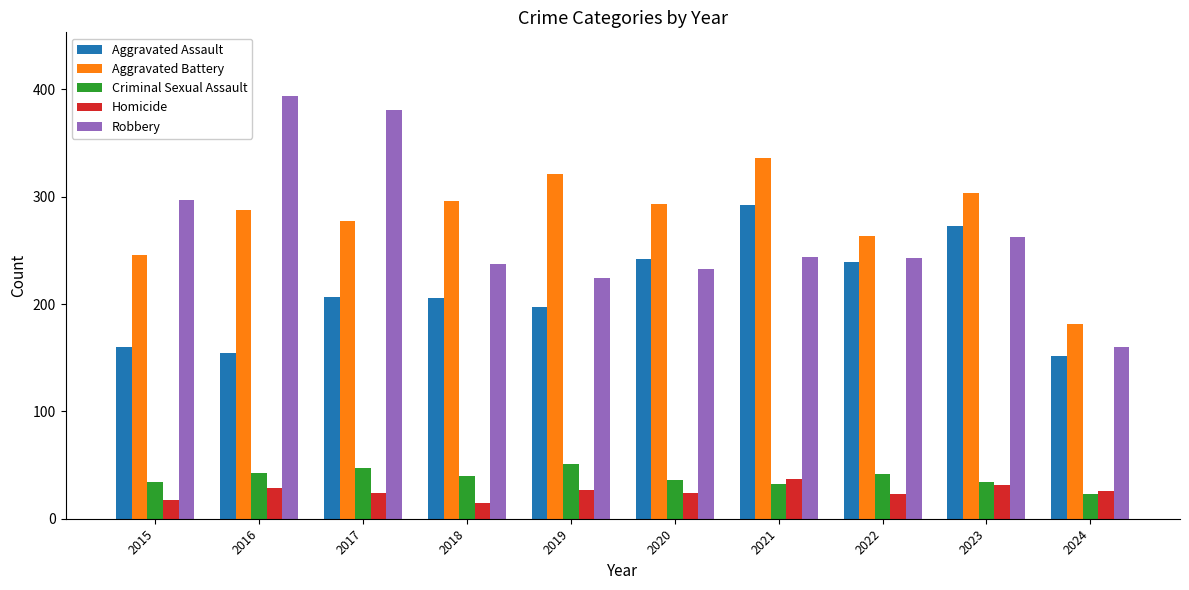

What is the value of the Criminal Sexual Assault bar at the 9th from the left?

34